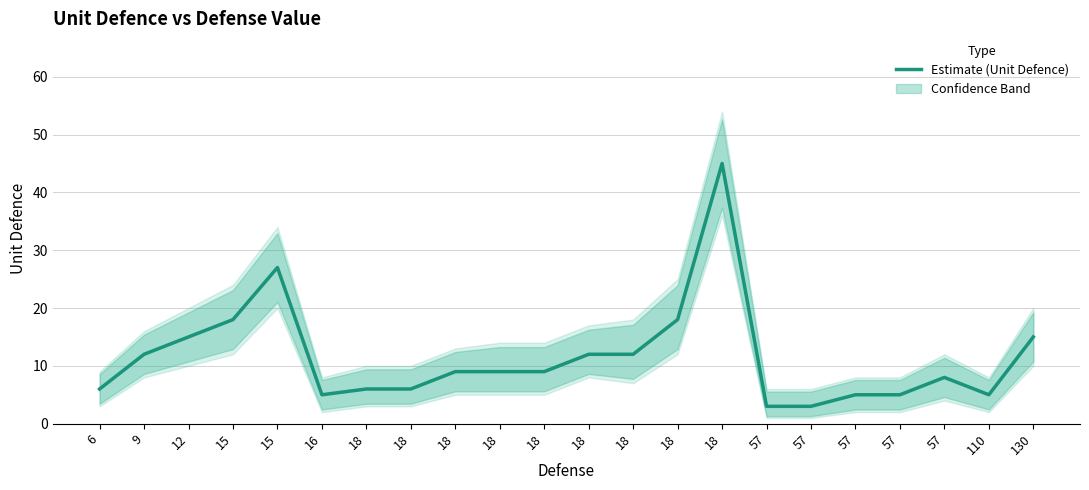

What is the change in value from 9 to 57?

-9